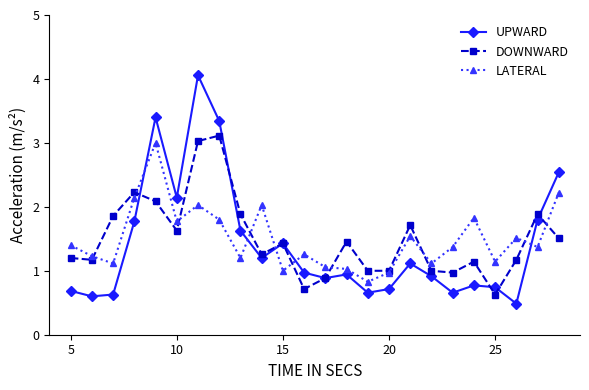

Which series has the widest spread of values?

UPWARD